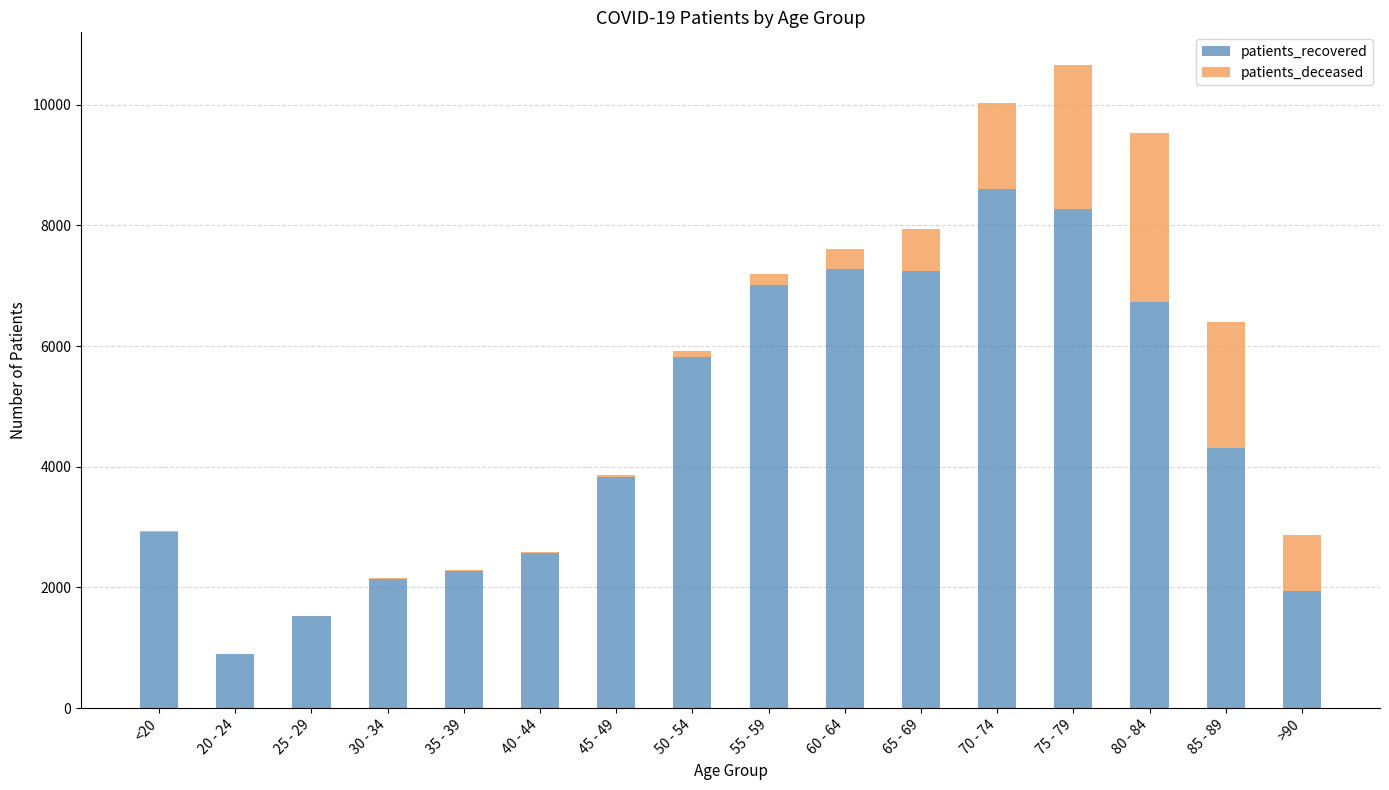

What is the maximum value for patients_recovered?

8602